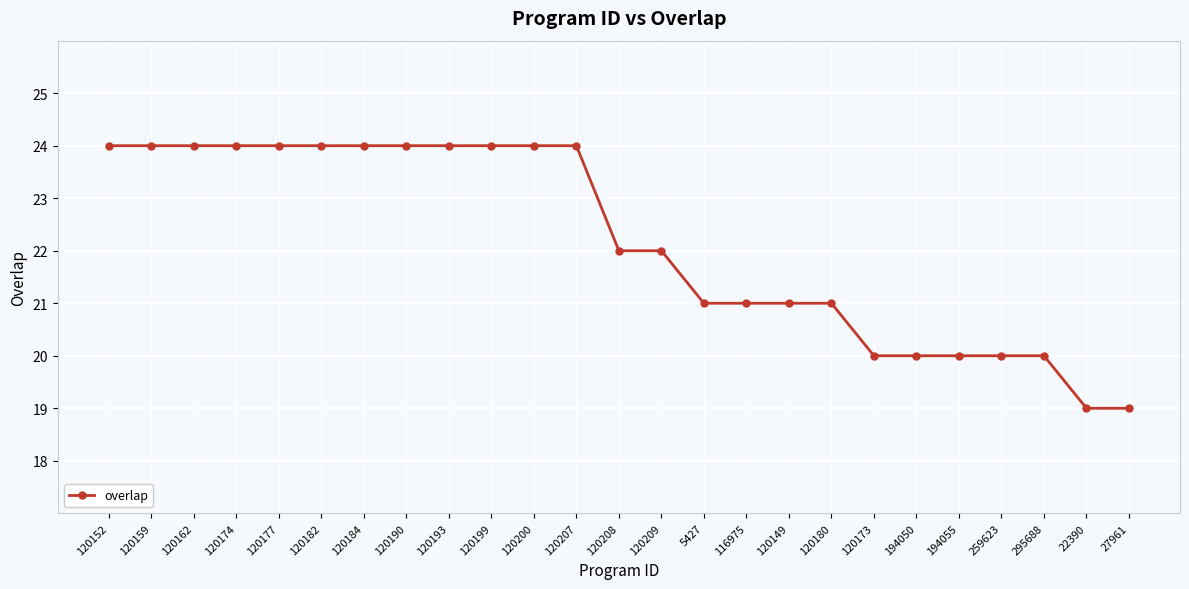

What is the change in value from 120199 to 5427?

-3